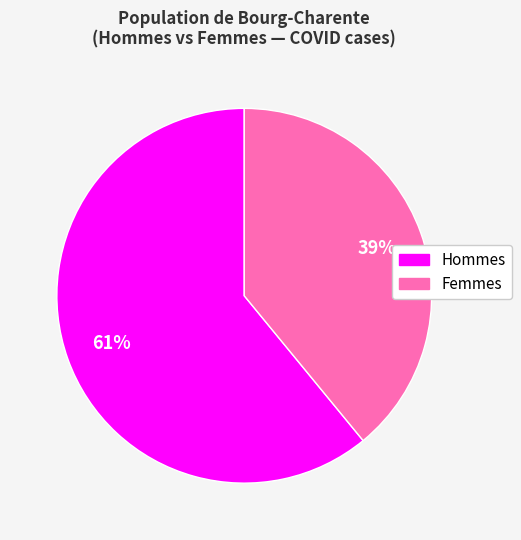

To the nearest percent, what is the average slice percentage?

50%